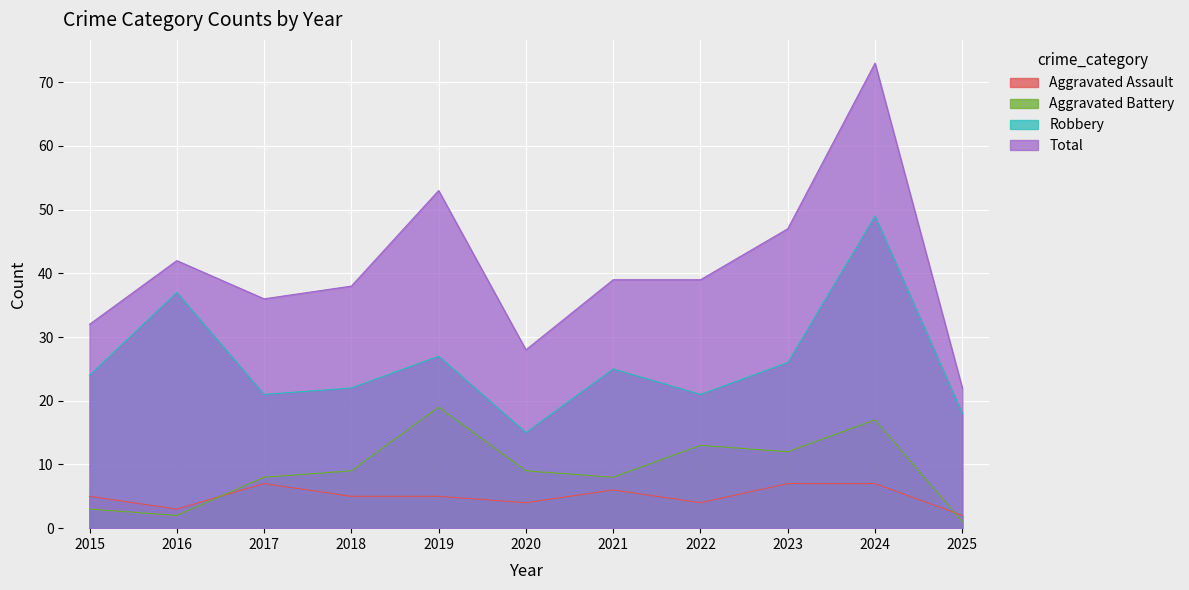

Reading left to right, extract all data points from this chart.

Aggravated Assault: 5	3	7	5	5	4	6	4	7	7	2
Aggravated Battery: 3	2	8	9	19	9	8	13	12	17	1
Robbery: 24	37	21	22	27	15	25	21	26	49	18
Total: 32	42	36	38	53	28	39	39	47	73	22